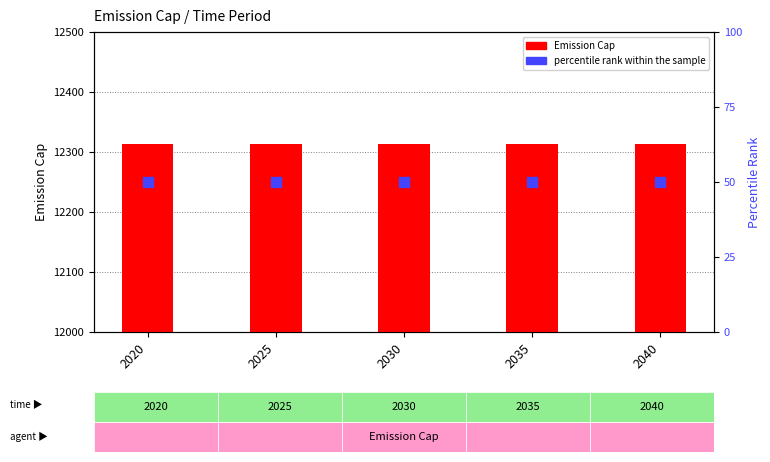

At how many categories does at least one series exceed 10419?

5